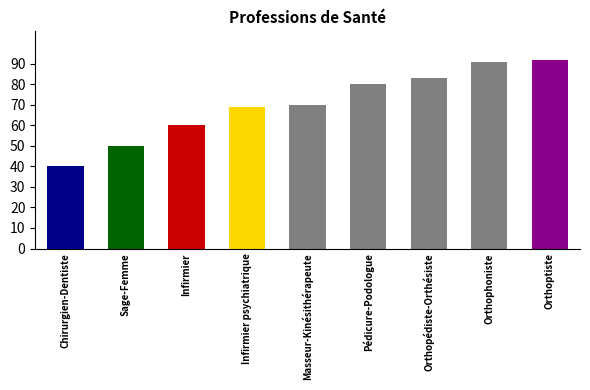

What is the average value?

71